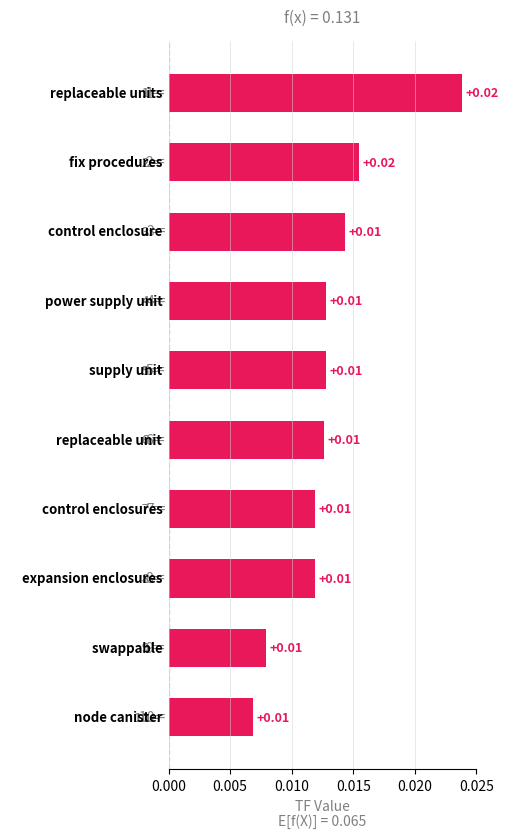

Are the bars grouped side by side (vs. stacked)?

No